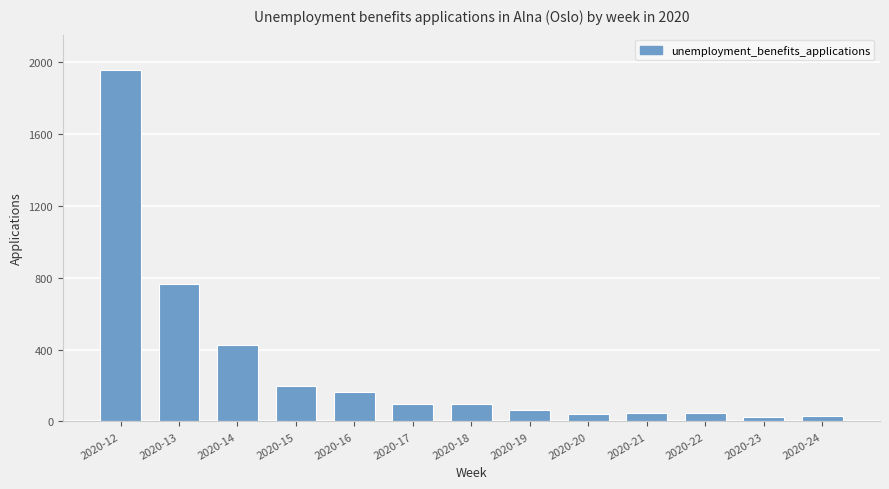

What is the change in value from 2020-12 to 2020-24?

-1926